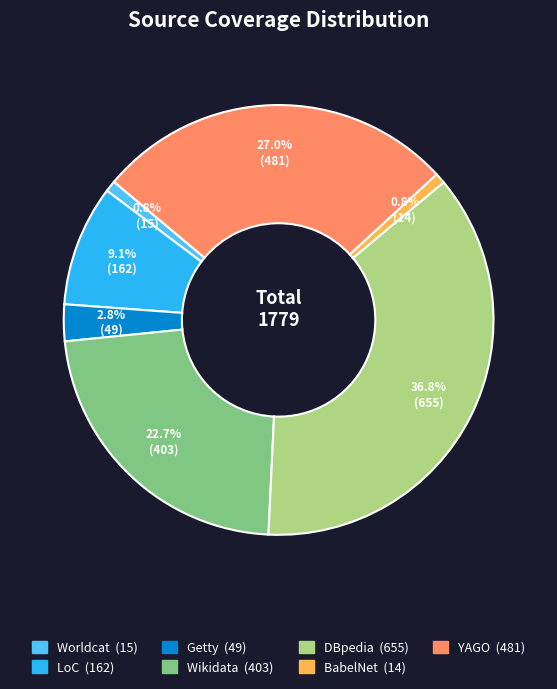

To the nearest percent, what is the difference between the BabelNet and YAGO slice percentages?

26%